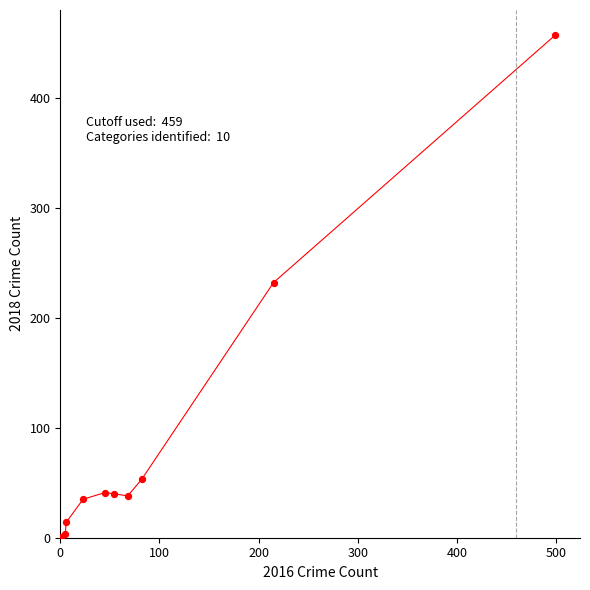

What is the difference between the maximum and minimum values?

456